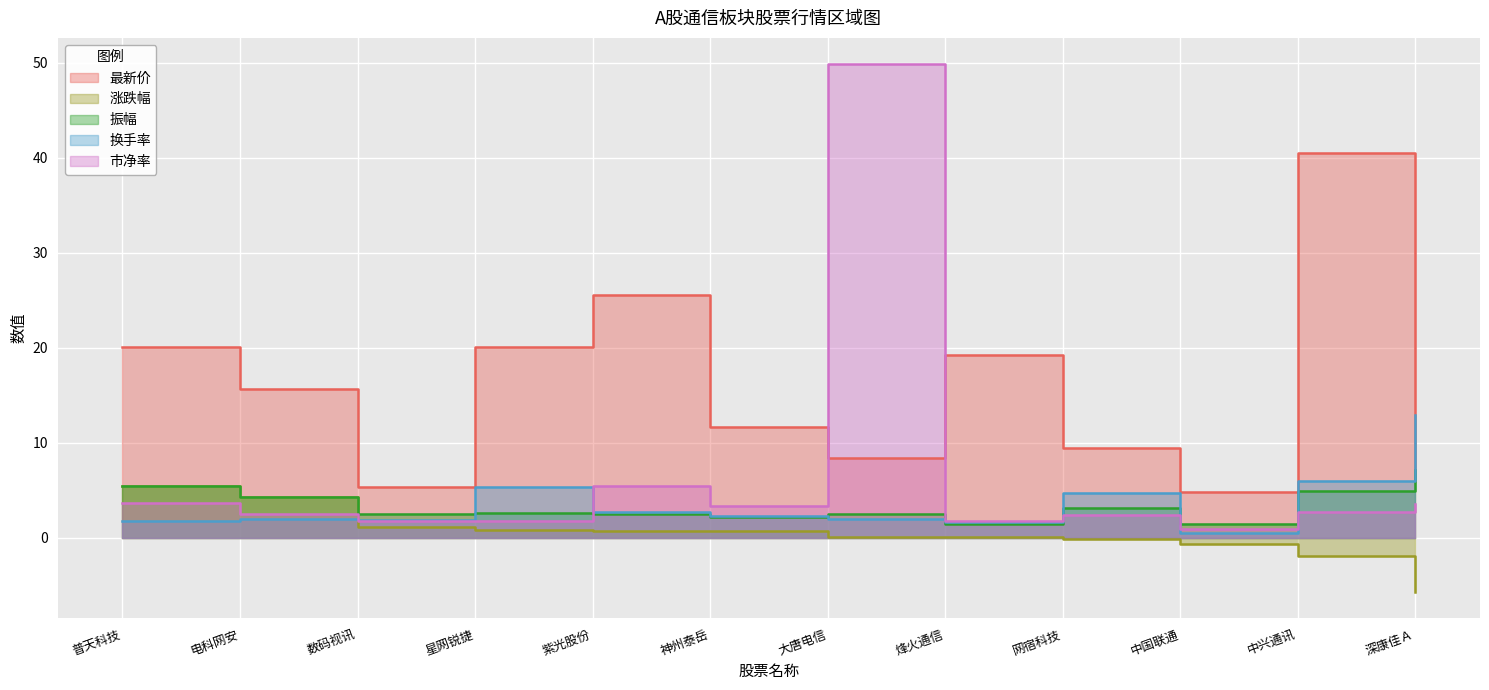

Reading left to right, transcribe all the data shown in this chart.

最新价: 普天科技=20.1	电科网安=15.7	数码视讯=5.3	星网锐捷=20.1	紫光股份=25.6	神州泰岳=11.7	大唐电信=8.4	烽火通信=19.2	网宿科技=9.5	中国联通=4.8	中兴通讯=40.5	深康佳Ａ=6.0
涨跌幅: 普天科技=5.4	电科网安=4.3	数码视讯=1.1	星网锐捷=0.8	紫光股份=0.8	神州泰岳=0.7	大唐电信=0.1	烽火通信=0.1	网宿科技=-0.1	中国联通=-0.6	中兴通讯=-1.9	深康佳Ａ=-5.7
振幅: 普天科技=5.4	电科网安=4.2	数码视讯=2.5	星网锐捷=2.7	紫光股份=2.5	神州泰岳=2.2	大唐电信=2.5	烽火通信=1.5	网宿科技=3.2	中国联通=1.4	中兴通讯=4.9	深康佳Ａ=7.1
换手率: 普天科技=1.8	电科网安=2.0	数码视讯=1.8	星网锐捷=5.3	紫光股份=2.7	神州泰岳=2.3	大唐电信=2.0	烽火通信=1.7	网宿科技=4.7	中国联通=0.5	中兴通讯=6.0	深康佳Ａ=12.9
市净率: 普天科技=3.7	电科网安=2.5	数码视讯=1.8	星网锐捷=1.8	紫光股份=5.4	神州泰岳=3.4	大唐电信=49.9	烽火通信=1.8	网宿科技=2.4	中国联通=0.9	中兴通讯=2.7	深康佳Ａ=3.5